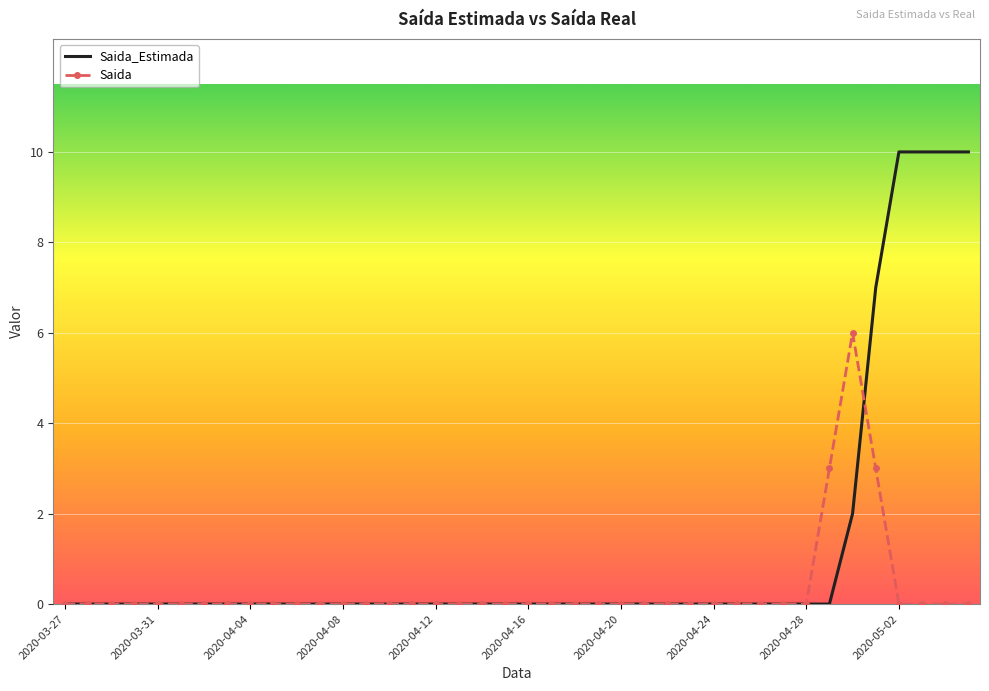

Rank the series by their maximum value, from highest to lowest.

Saida_Estimada, Saida